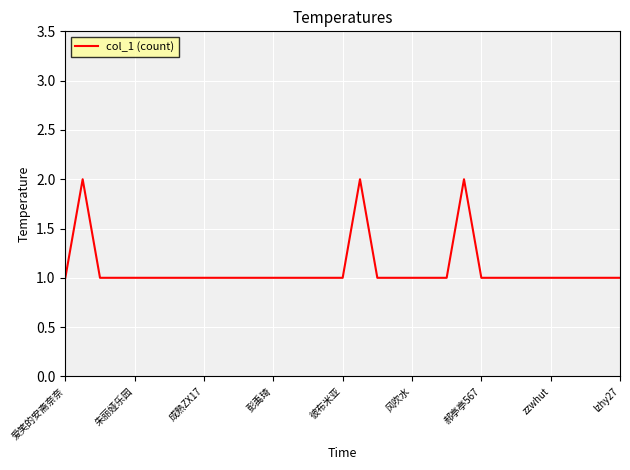

Is it true that the value at 彭禹琦 is 1?

True